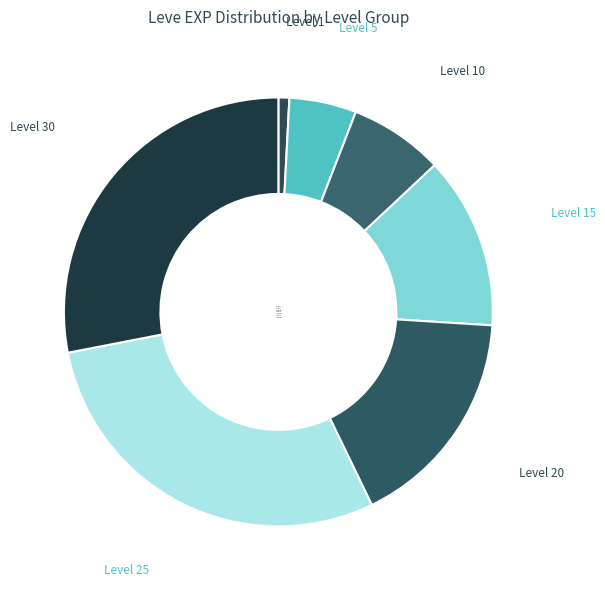

The Level 20 slice represents 17% of the pie. True or false?

True